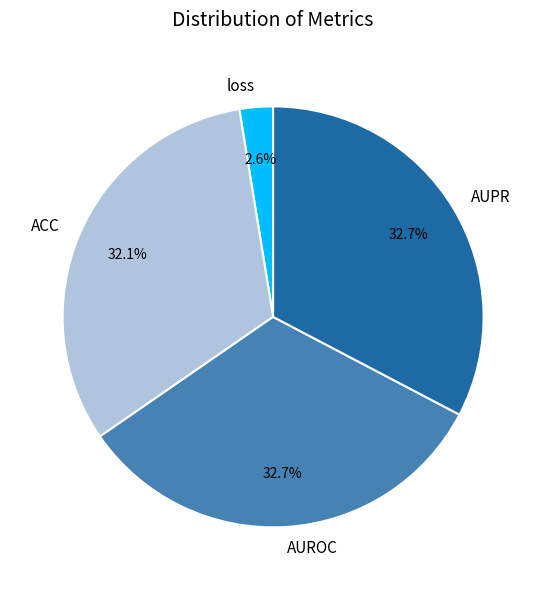

What is the smallest slice in the pie chart?

loss